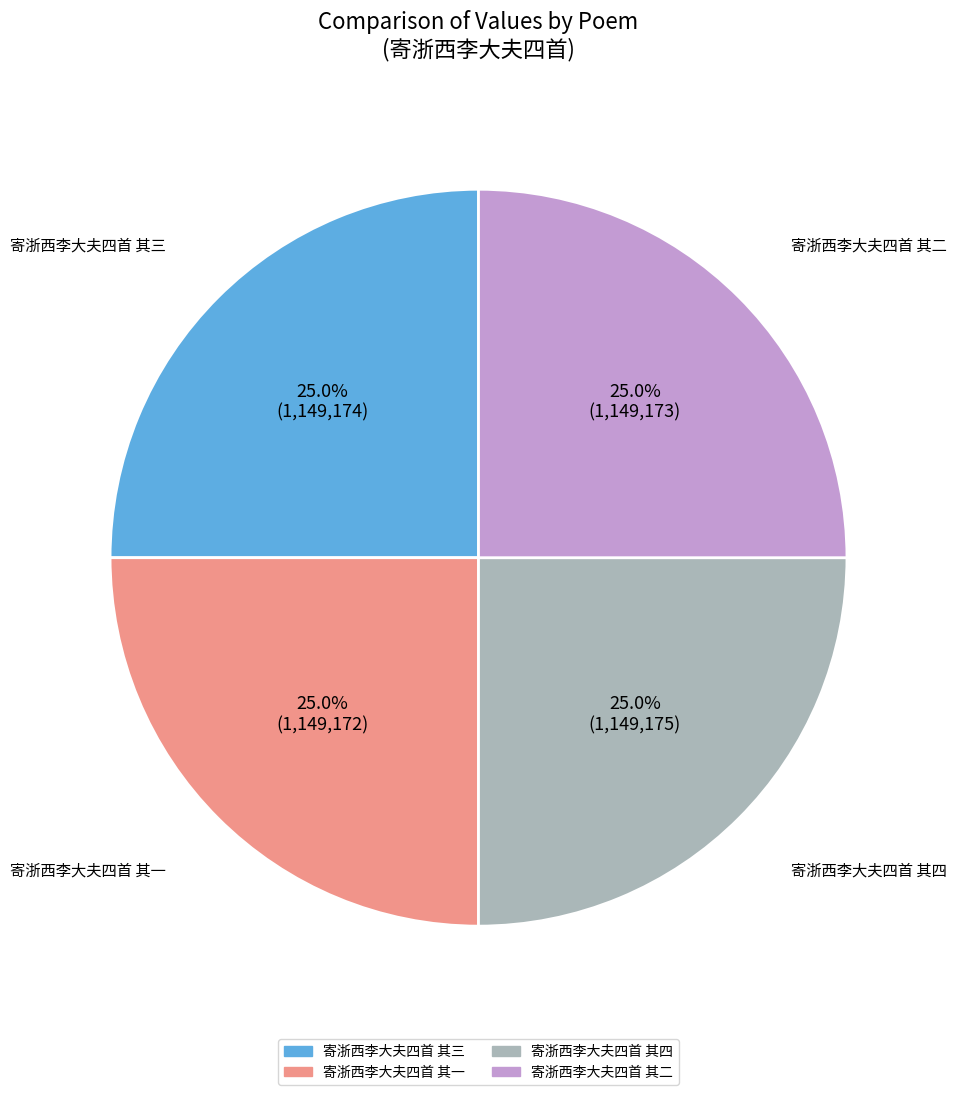

Is it true that 寄浙西李大夫四首 其三 is 18% of the pie?

False